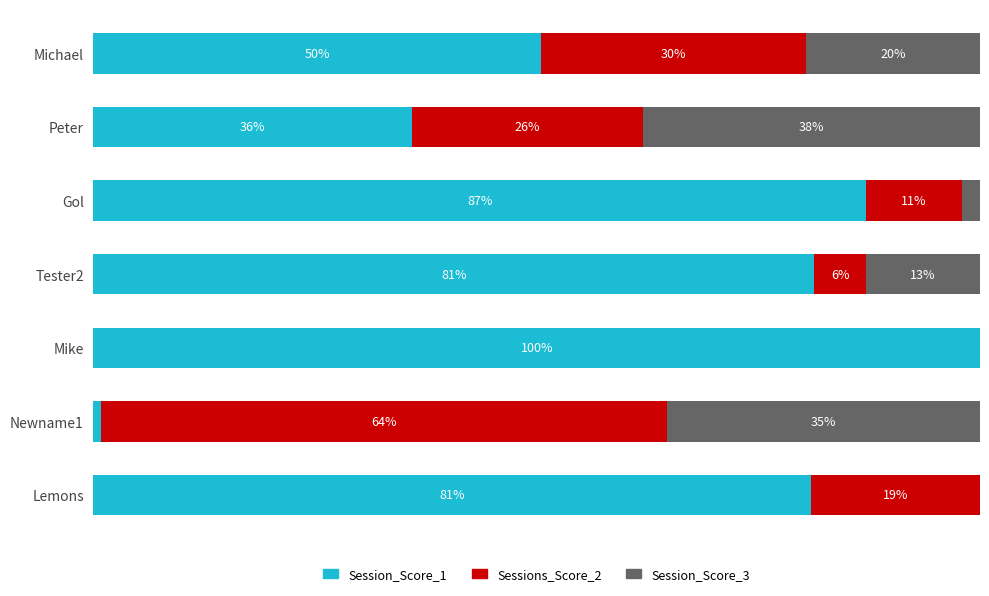

At which label does Session_Score_1 reach its peak?

Mike